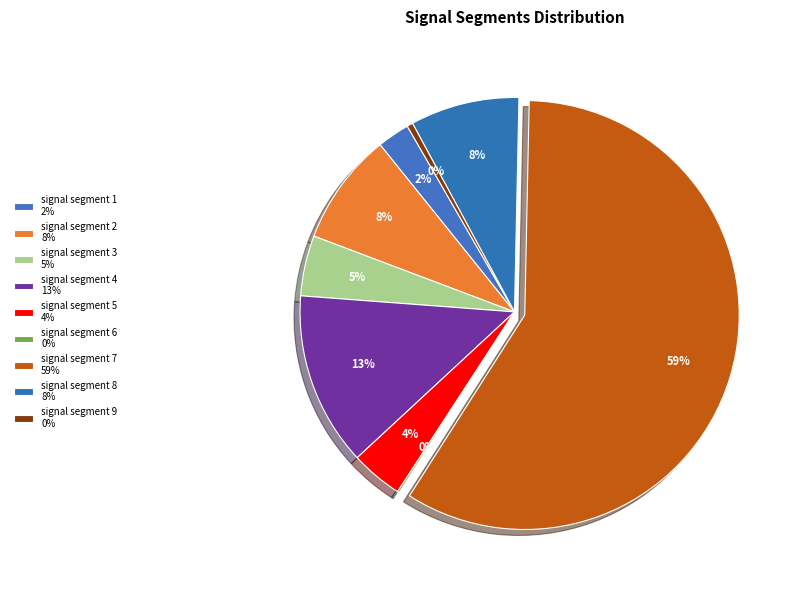

Do signal segment 3 and signal segment 1 together represent more than half of the pie?

No